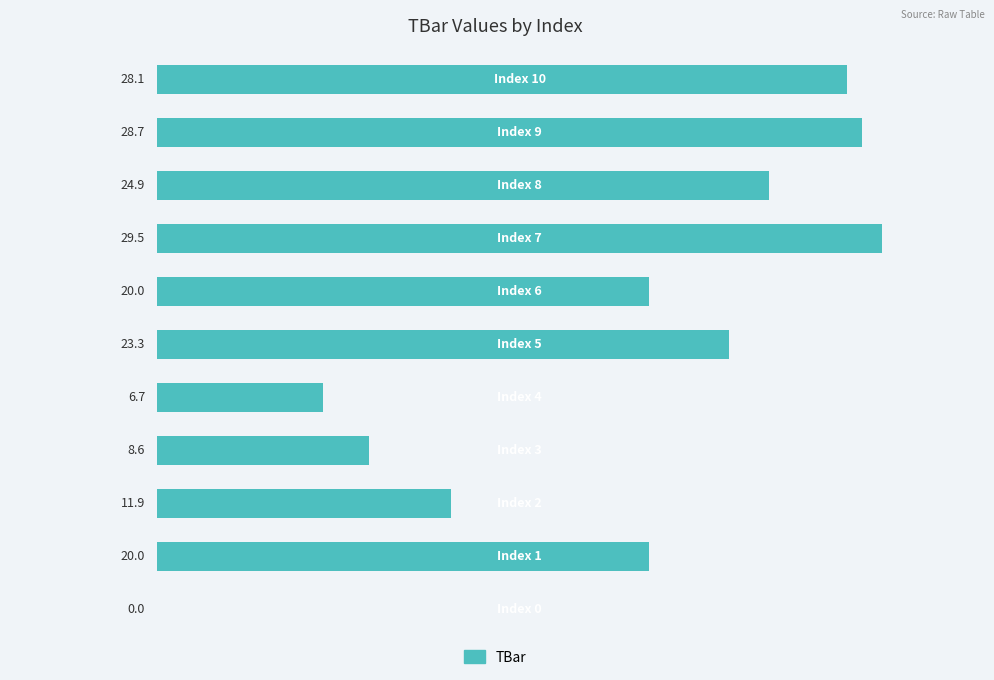

What is the maximum value shown in the chart?

29.5